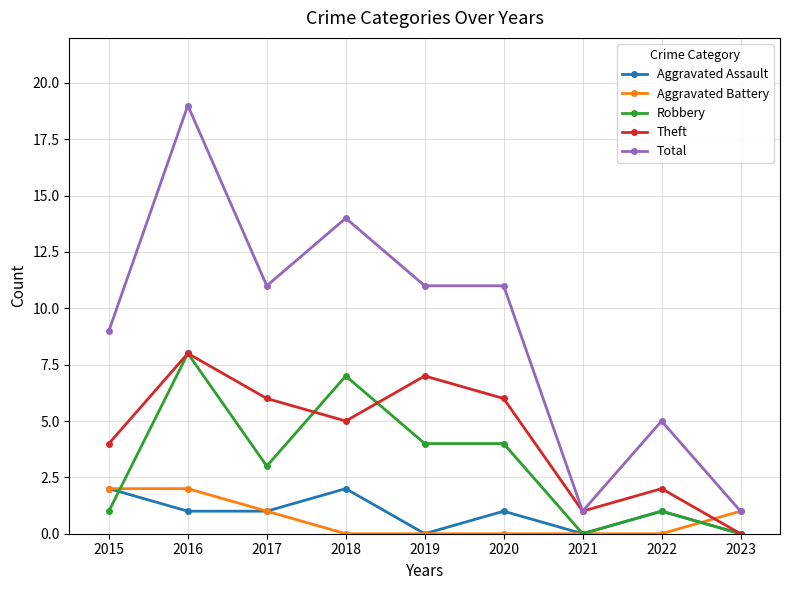

Is it true that Theft equals 4 at 2015?

True